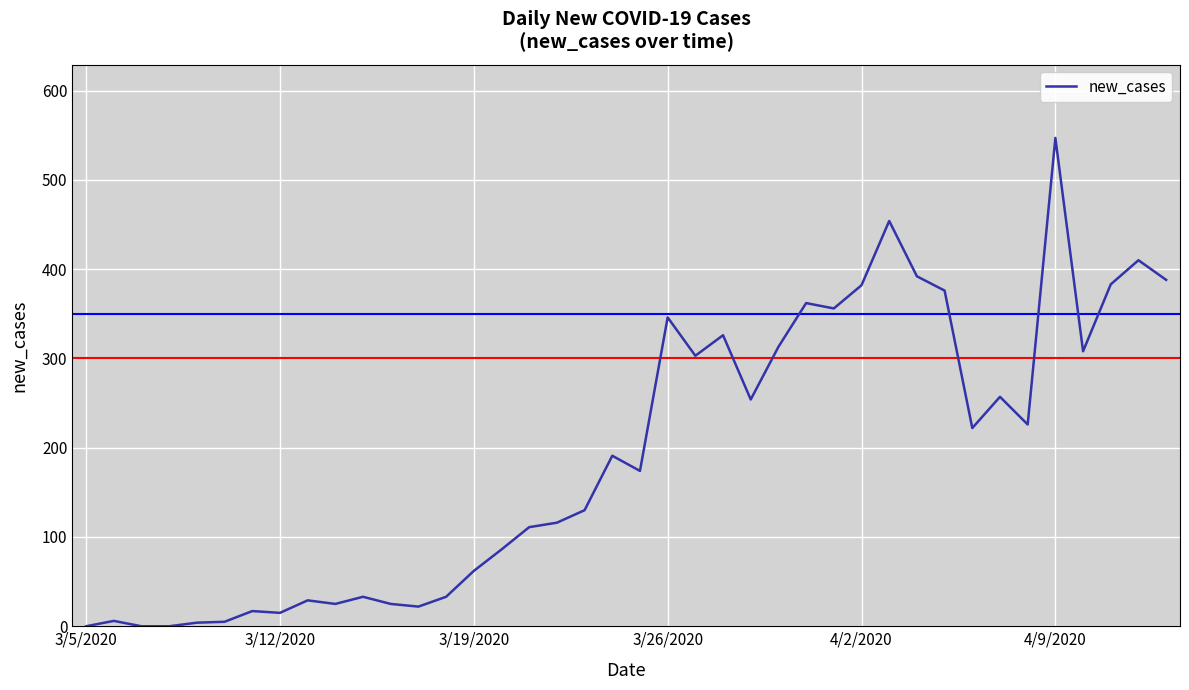

What is the greatest value displayed?

547